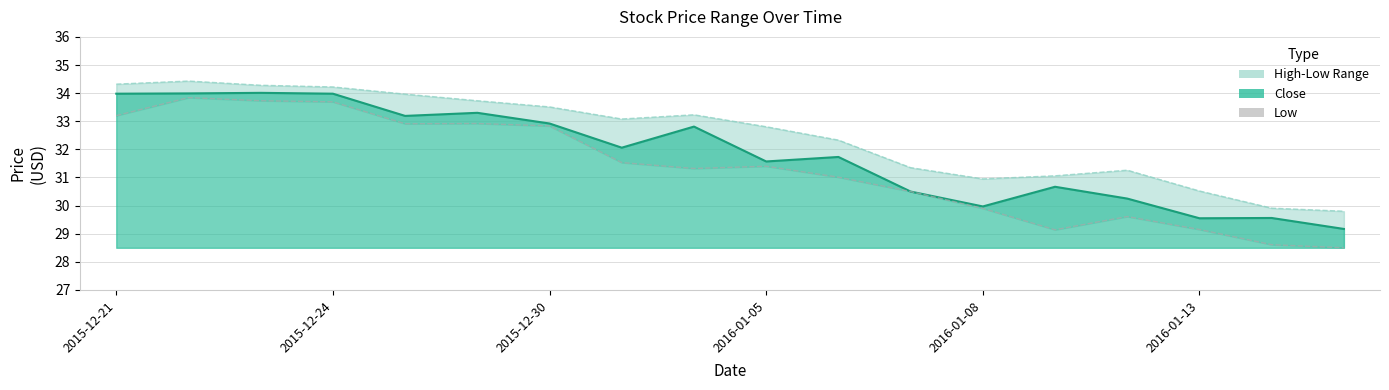

At how many categories does at least one series exceed 32?

11